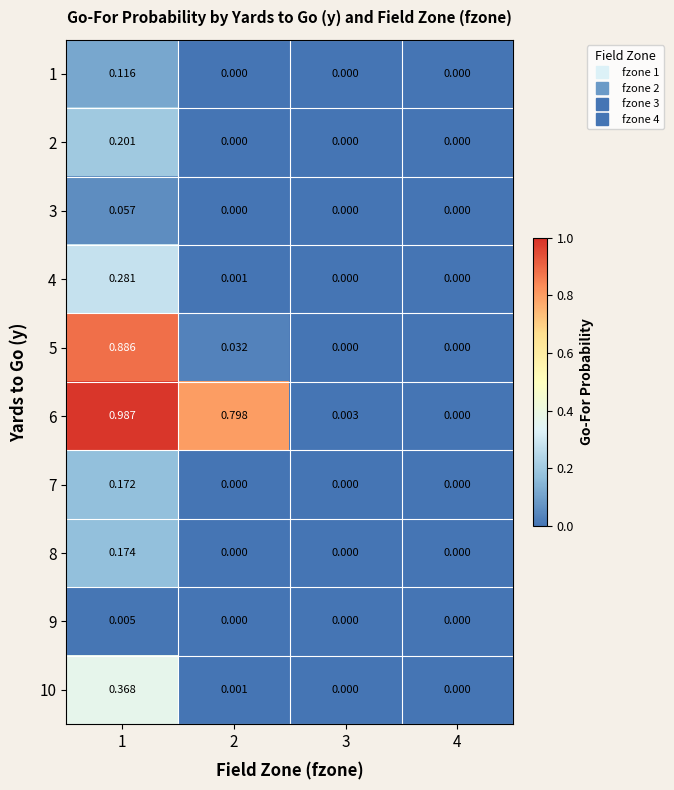

How many series are shown in this chart?

10